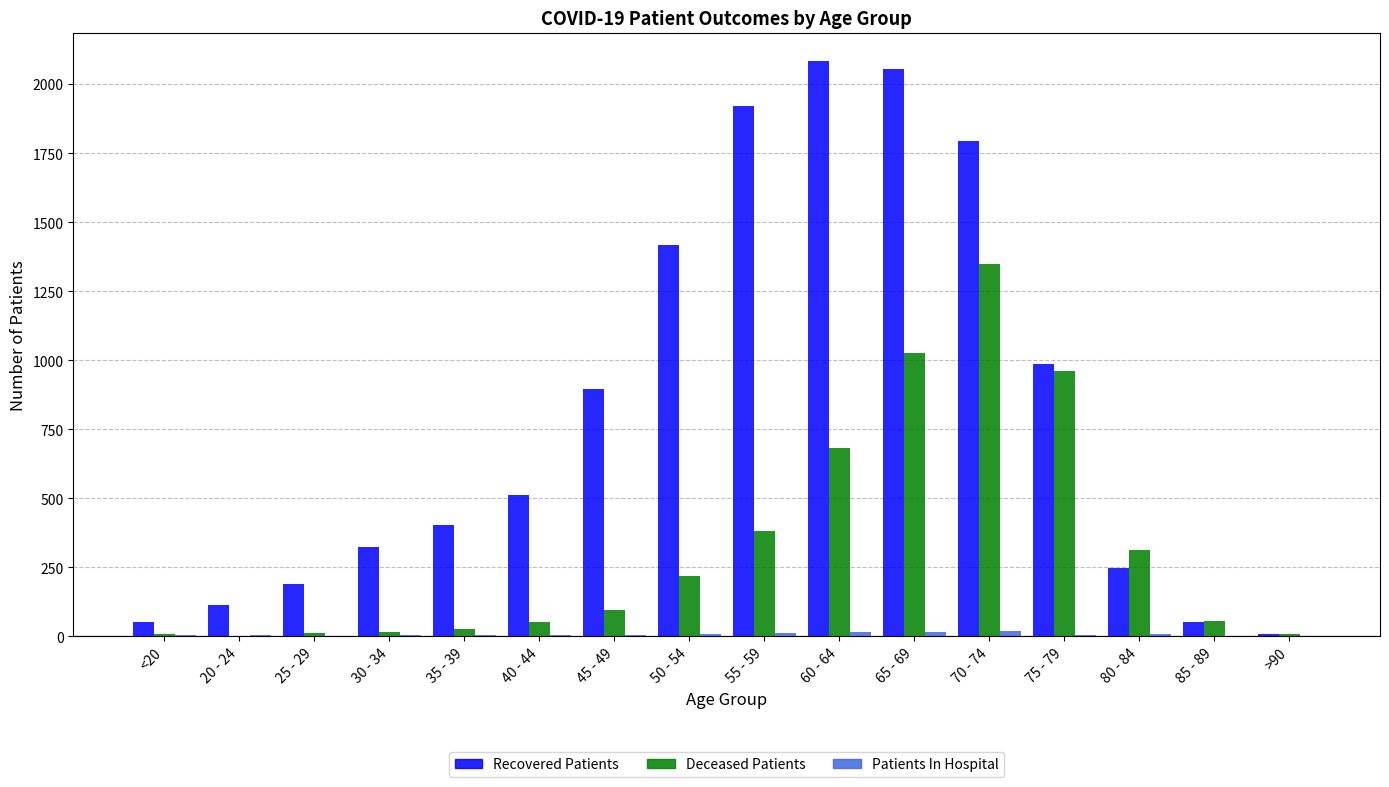

The value of Recovered Patients at 45 - 49 is 896. True or false?

True